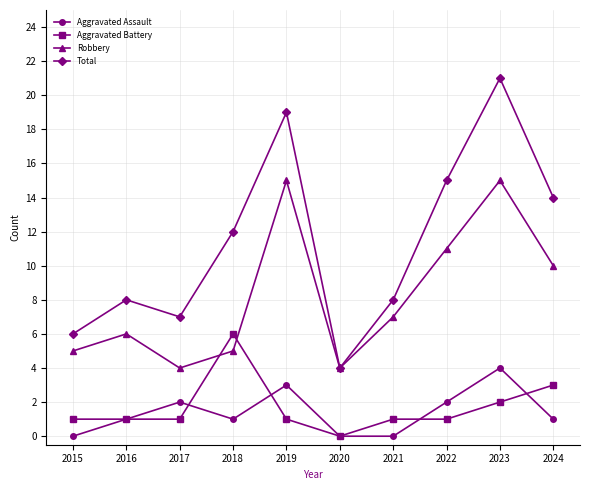

What are all the series names shown in the legend?

Aggravated Assault, Aggravated Battery, Robbery, Total